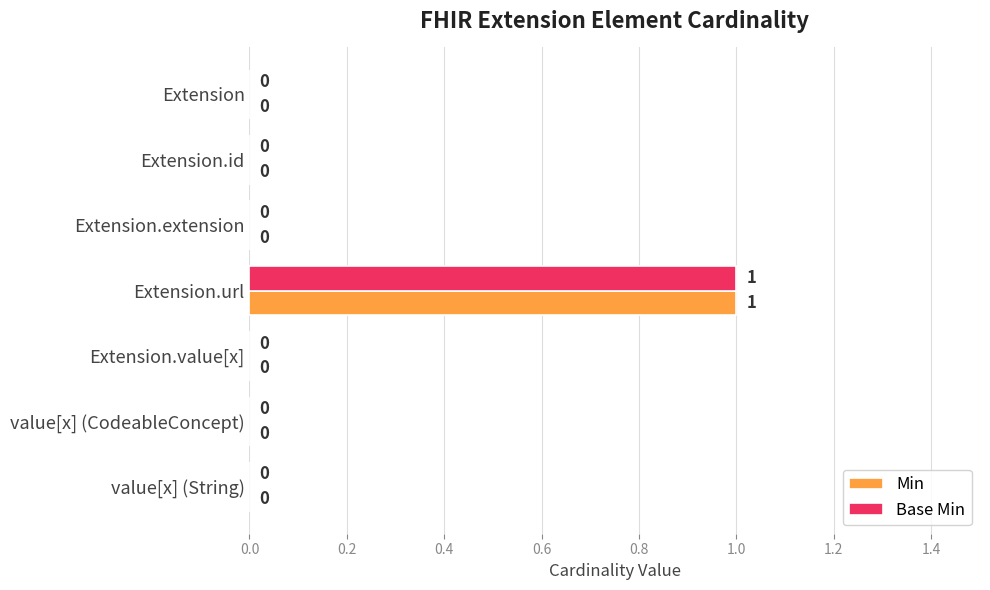

Which category has the highest value in the Base Min series?

Extension.url